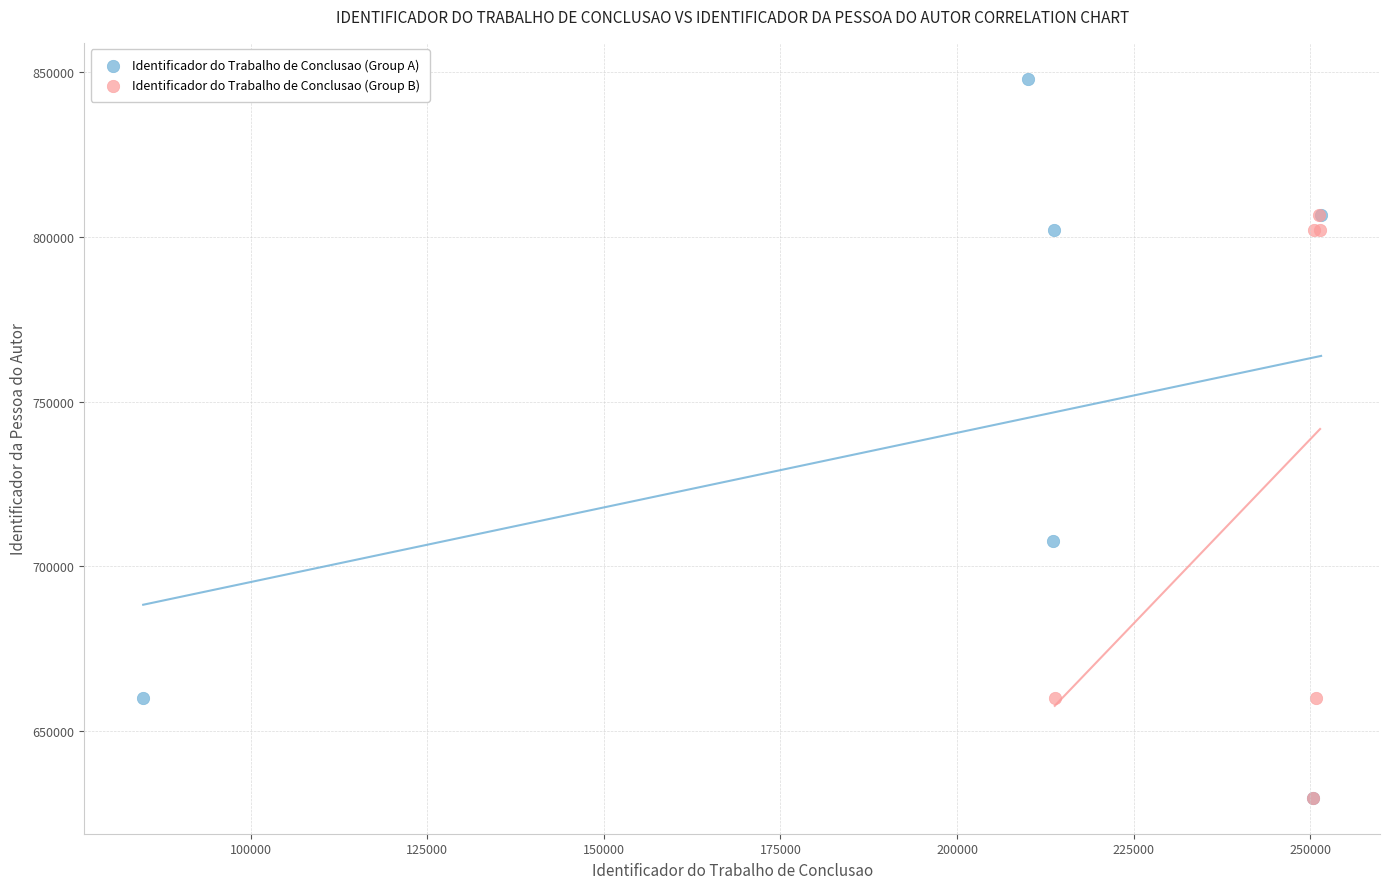

Which series contains the highest Y value?

Identificador do Trabalho de Conclusao (Group A)